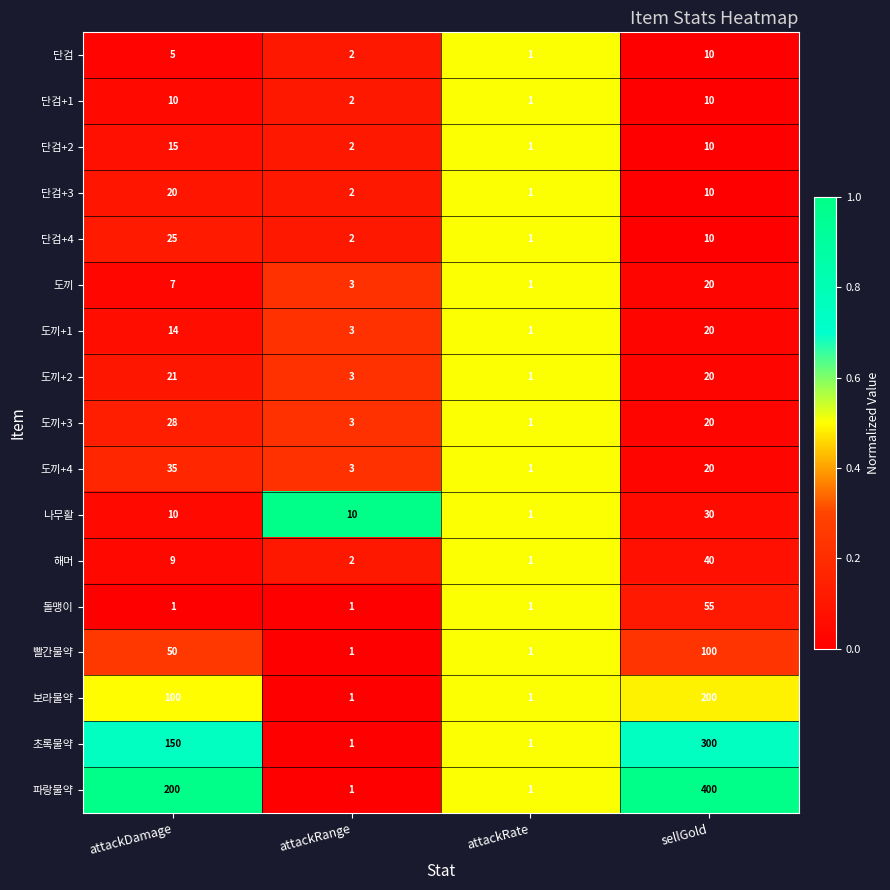

What is the approximate value of 초록물약 at sellGold?

300